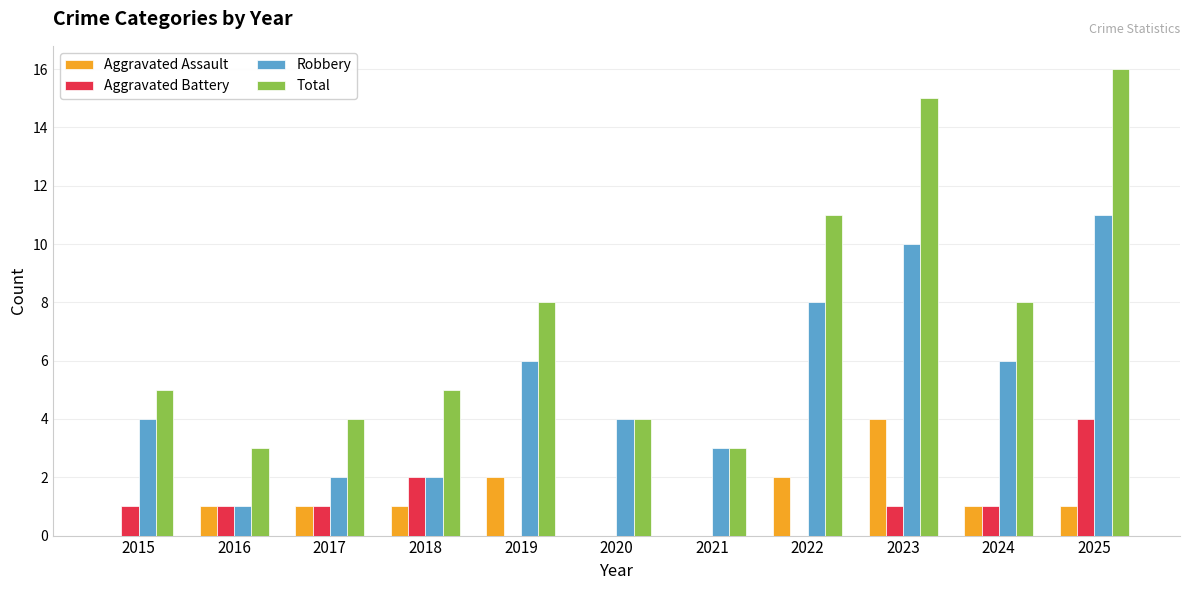

What is the average value of the Aggravated Assault series?

1